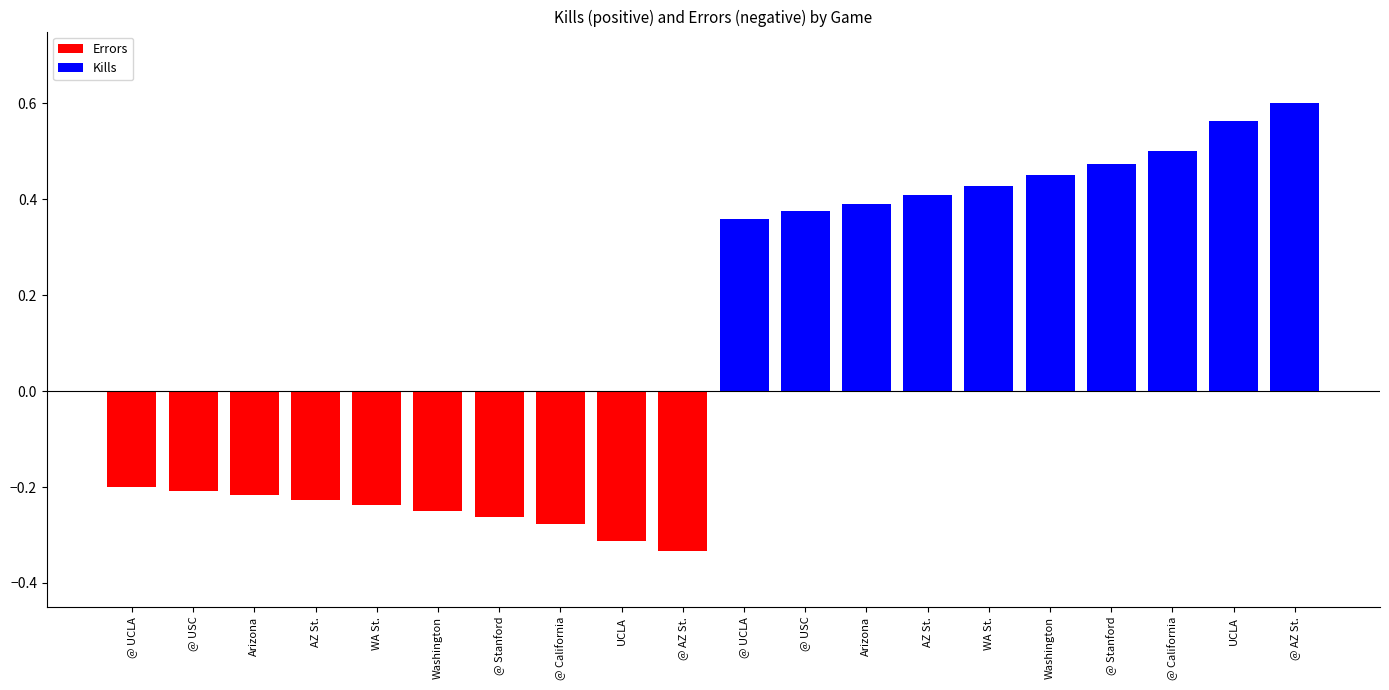

Which category has the lowest value across all series?

@ AZ St.